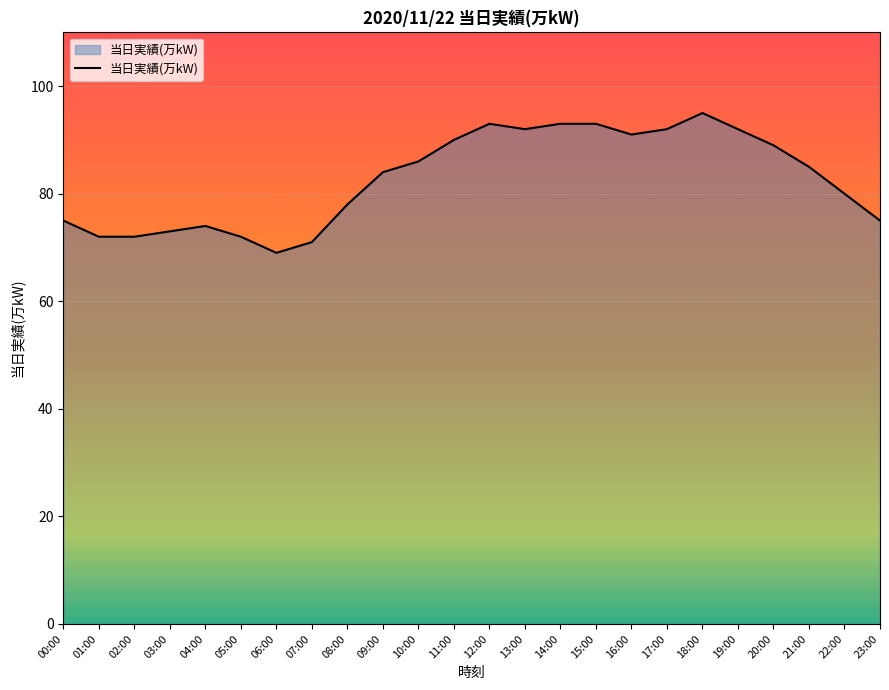

Reading left to right, transcribe all the data shown in this chart.

75	72	72	73	74	72	69	71	78	84	86	90	93	92	93	93	91	92	95	92	89	85	80	75